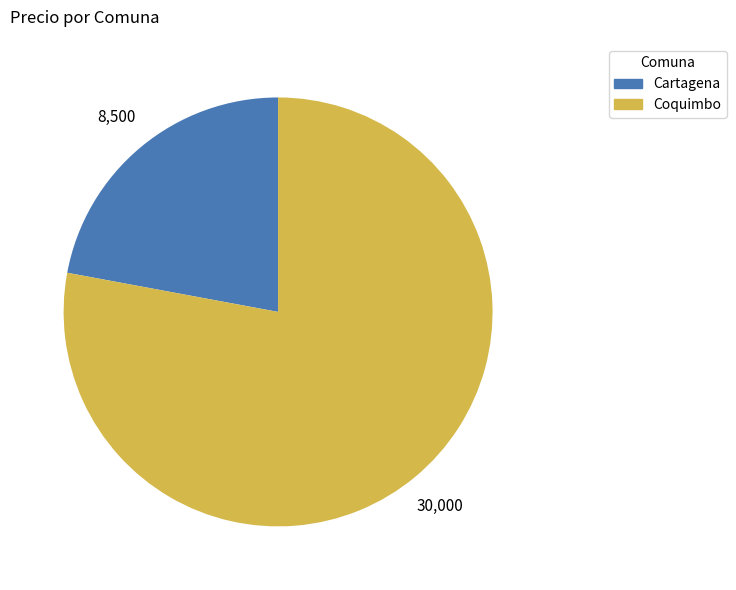

Which slice is the largest?

Coquimbo